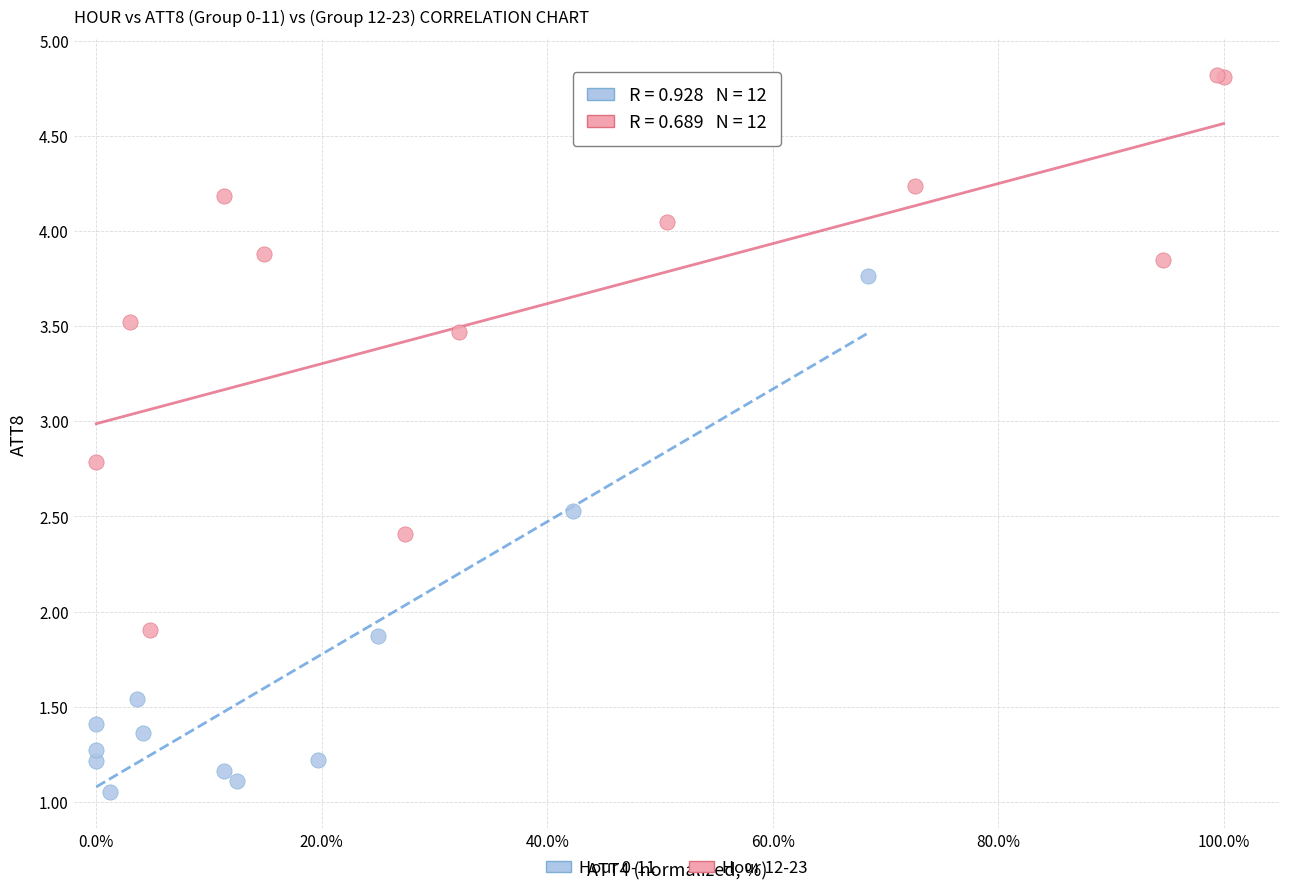

Which series contains the lowest Y value?

Hour 0-11